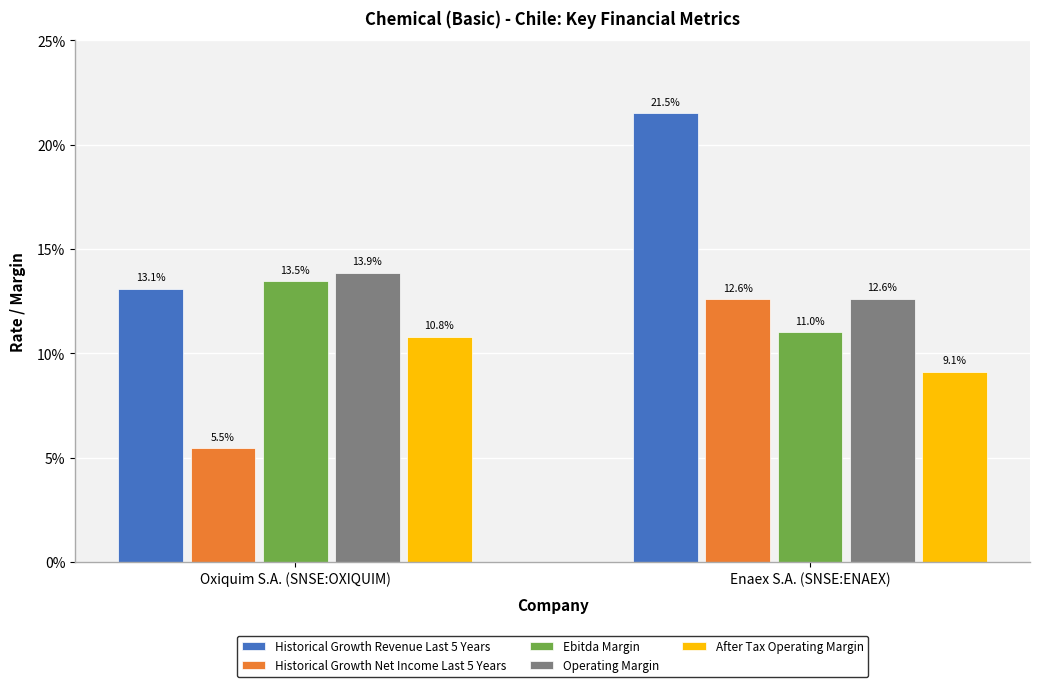

At which label is Historical Growth Net Income Last 5 Years closest to 0?

Oxiquim S.A. (SNSE:OXIQUIM)